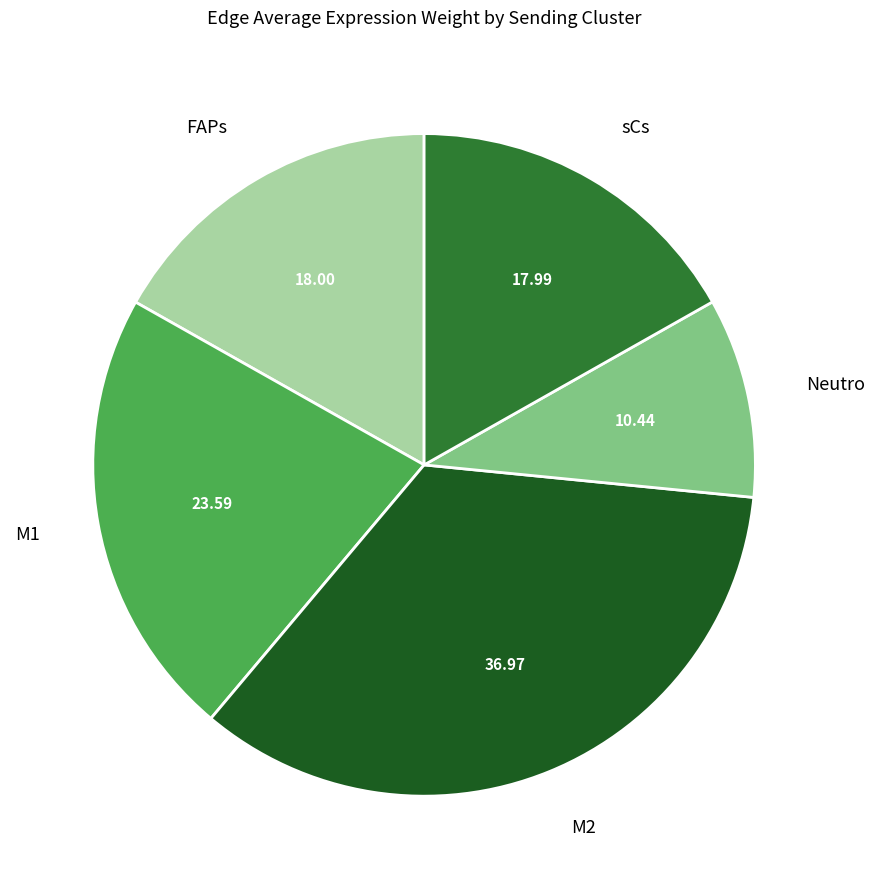

Does any single category account for the majority?

No